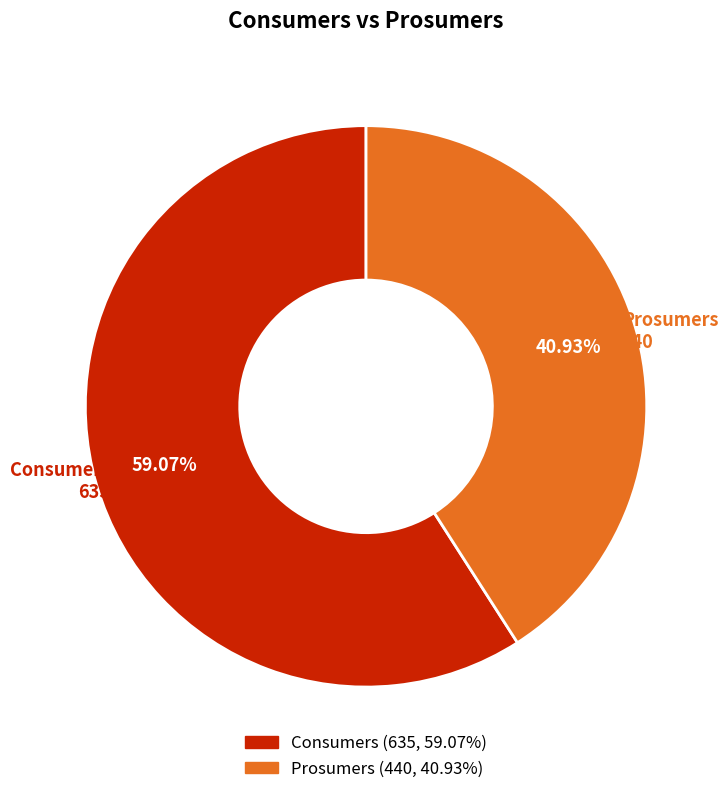

What percentage is the Consumers slice, to the nearest percent?

59%